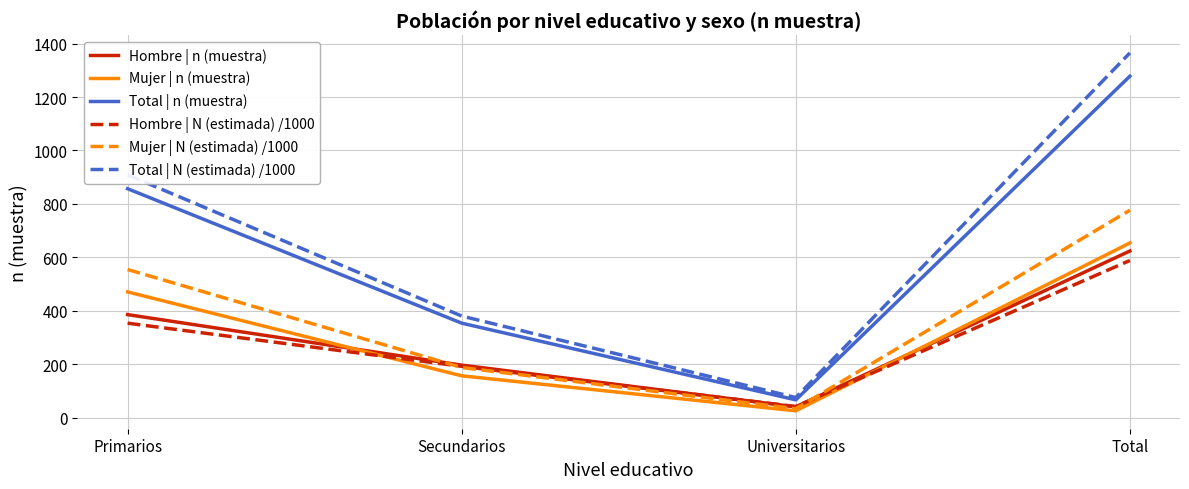

Which series has the largest range (max minus min)?

Total | N (estimada) /1000